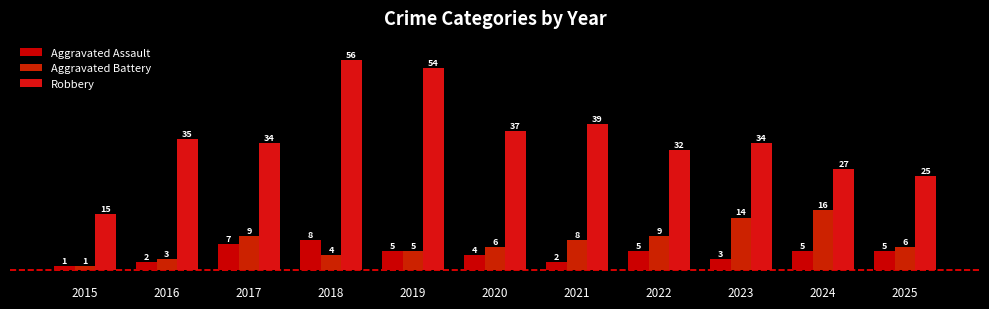

The value of Aggravated Battery at 2024 is 28. True or false?

False